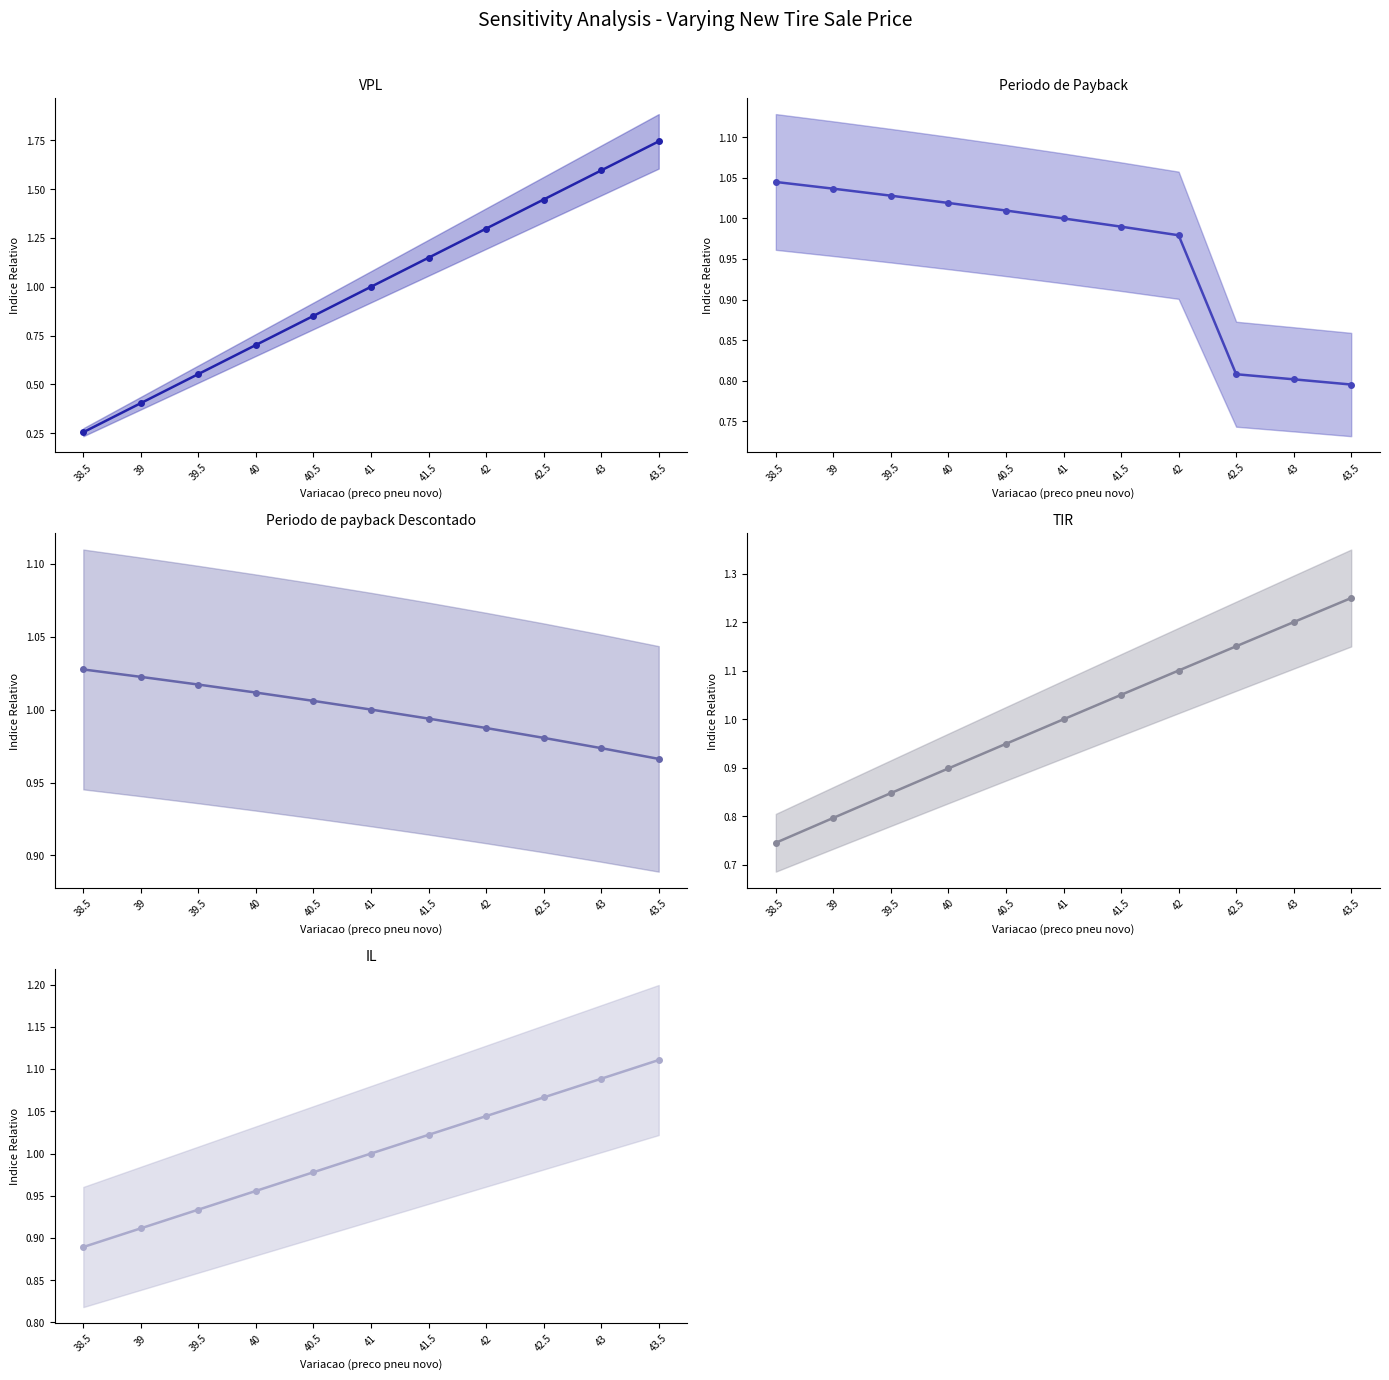

Where is Periodo de payback Descontado nearest to the value 0?

43.5